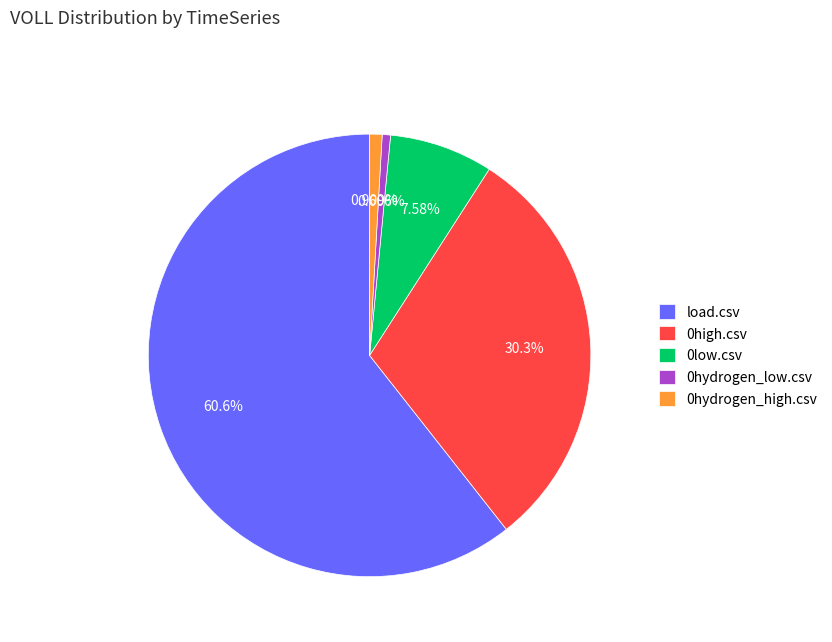

Is it true that 0hydrogen_high.csv is 9% of the pie?

False